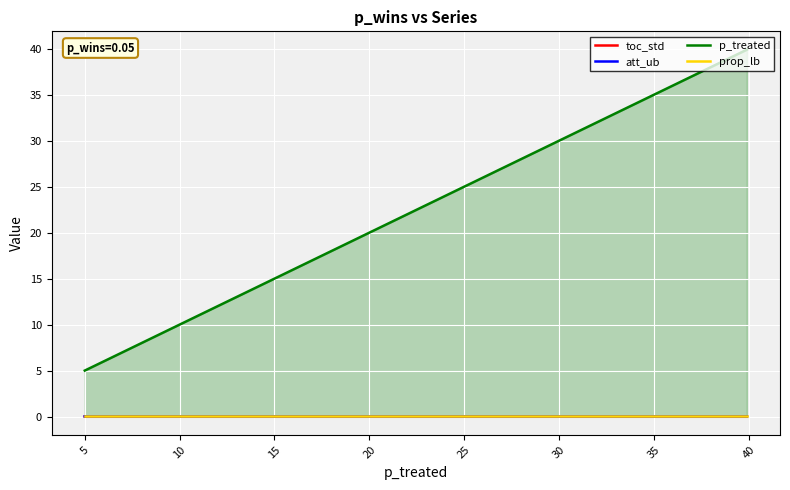

Does the chart display data point markers on the line(s)?

No